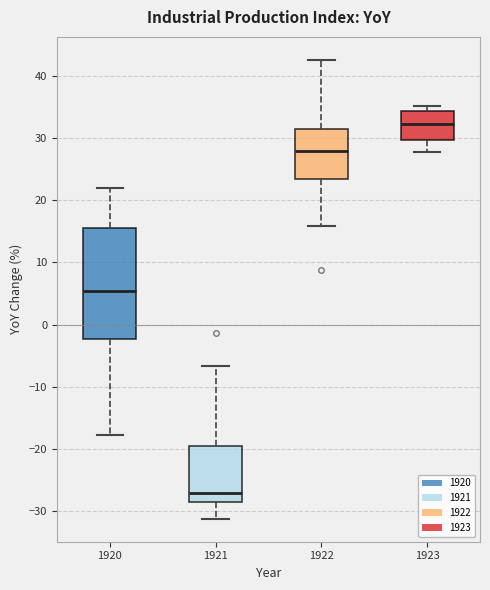

Reading left to right, transcribe this box plot: for each box, give where its median line is, the range the box spans, and where its two whiskers end, as read against the y-axis. The values are not printed on the chart, so give them approximately, as read against the axis.

1920: median 5, box -2 to 16, whiskers -18 to 22
1921: median -27, box -29 to -19, whiskers -31 to -7
1922: median 28, box 23 to 31, whiskers 16 to 43
1923: median 32, box 30 to 34, whiskers 28 to 35